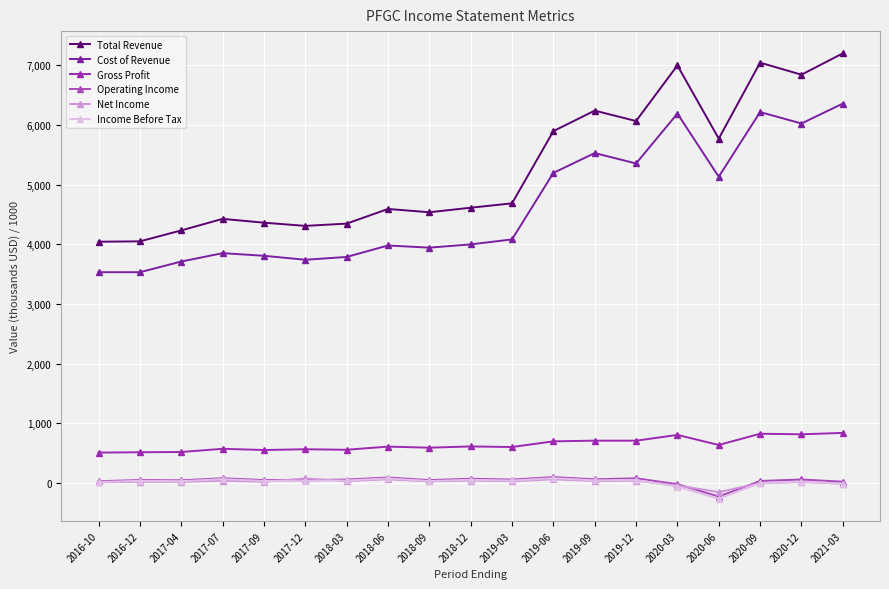

What is the total value across all series at 2021-03?

14408.7